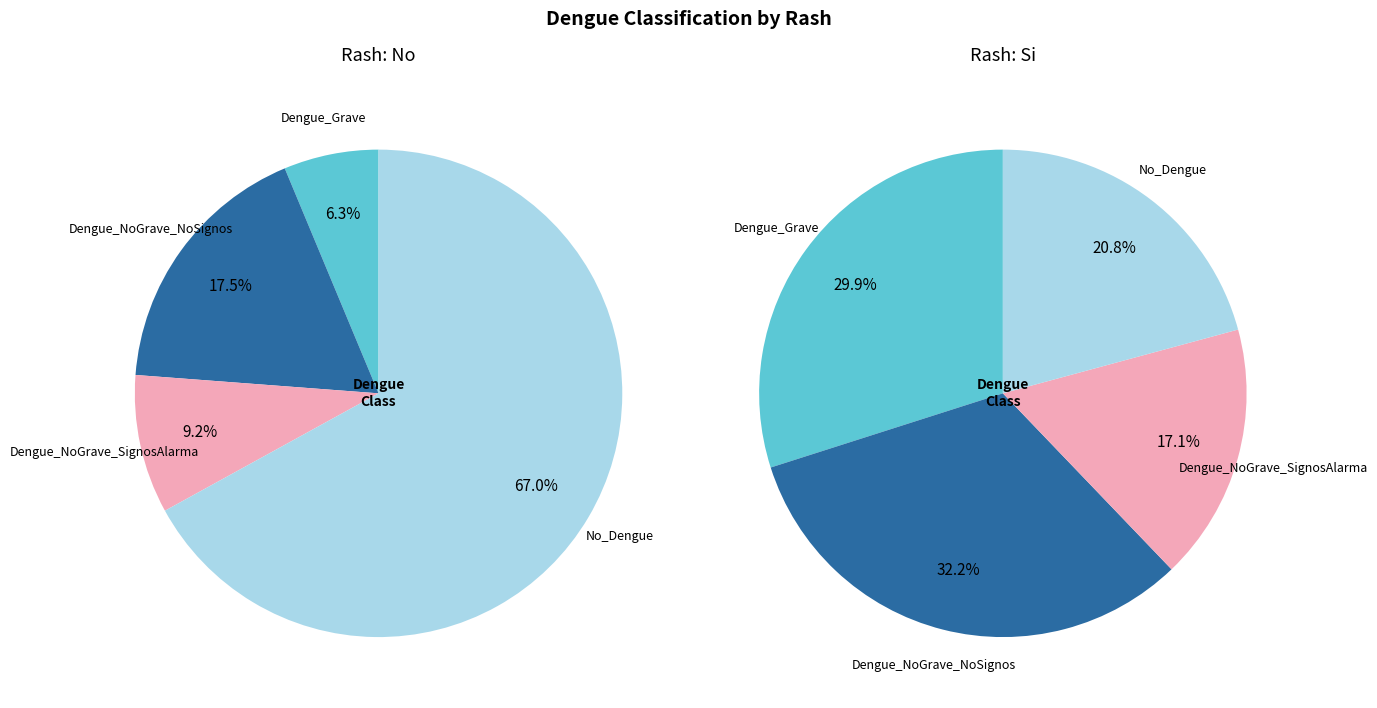

True or false: Dengue_Grave accounts for 6% of the total.

True